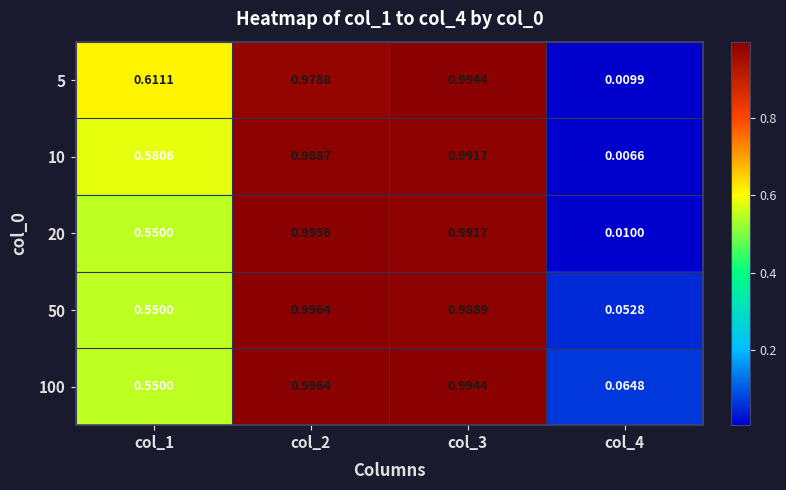

Which series has the widest spread of values?

20